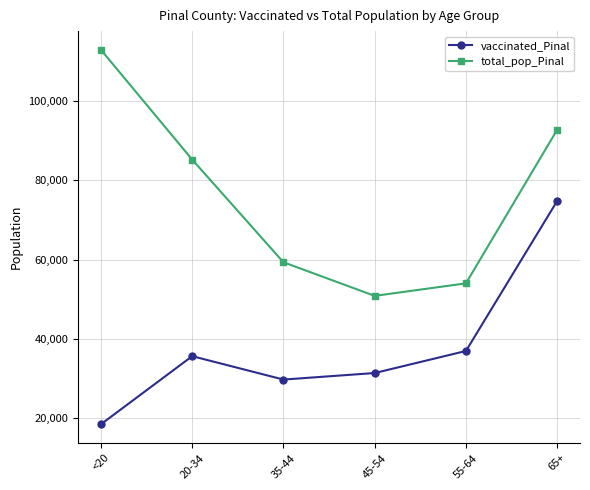

True or false: vaccinated_Pinal and total_pop_Pinal intersect in this chart.

False